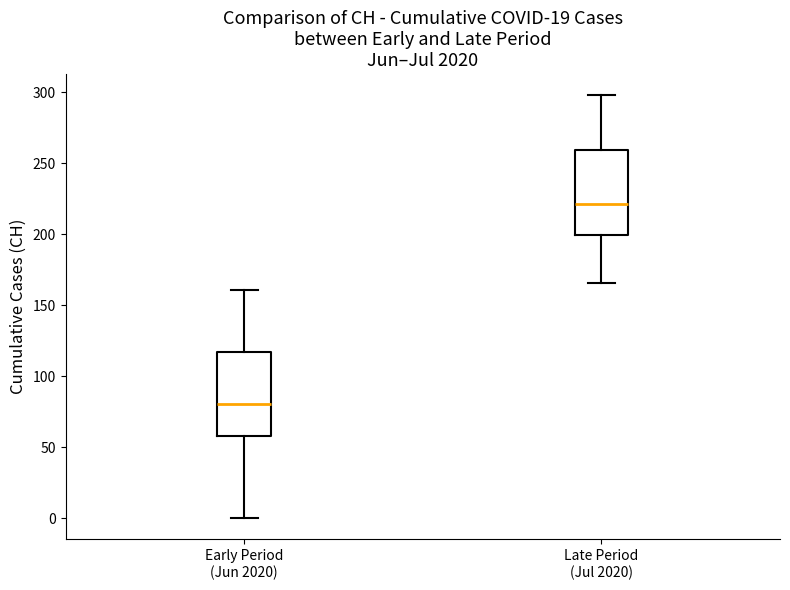

Where does the lower whisker of the box for Early Period (Jun 2020) end on the y-axis? The values are not printed on the chart, so give them approximately, as read against the axis.

0